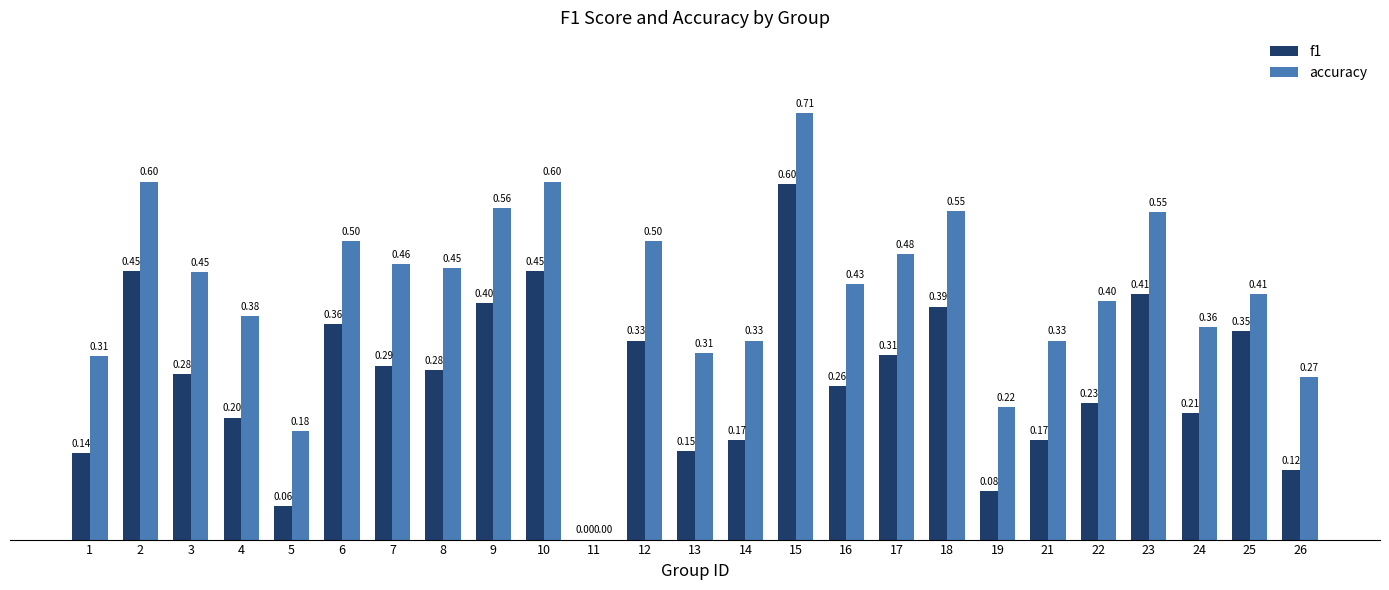

What is the sum of the accuracy values at 6 and 8?

1.0